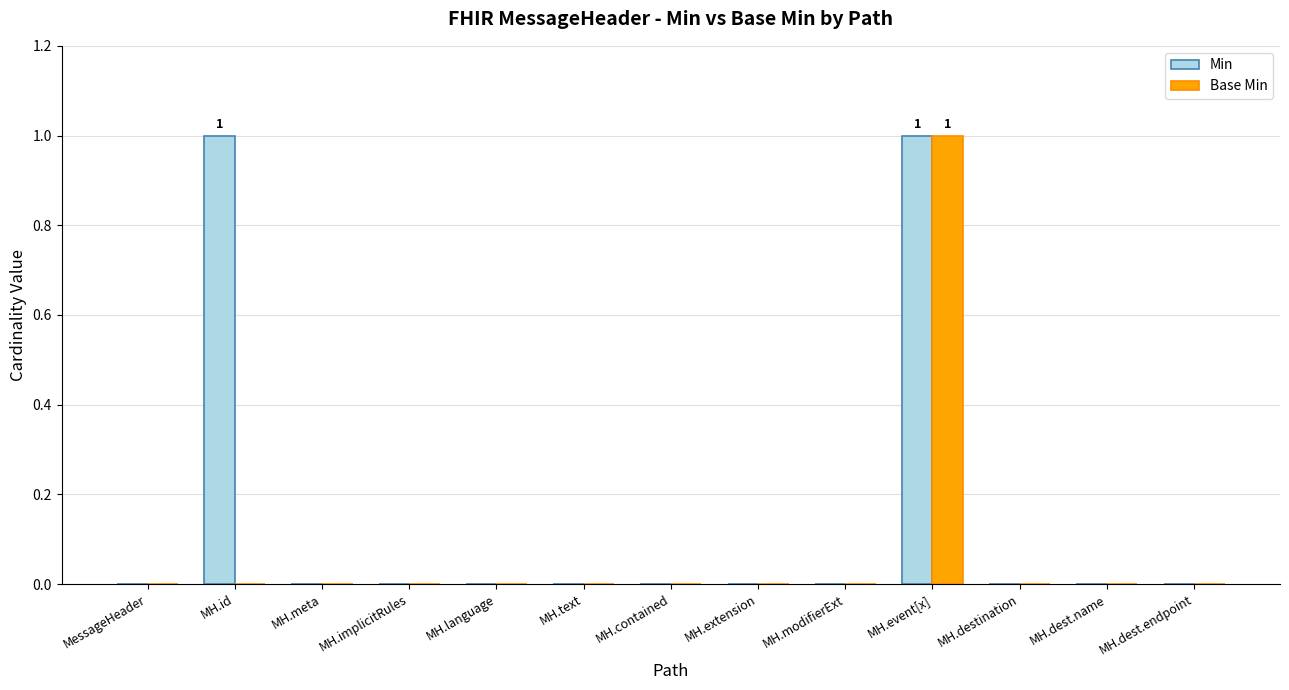

How many data points does each series have?

13